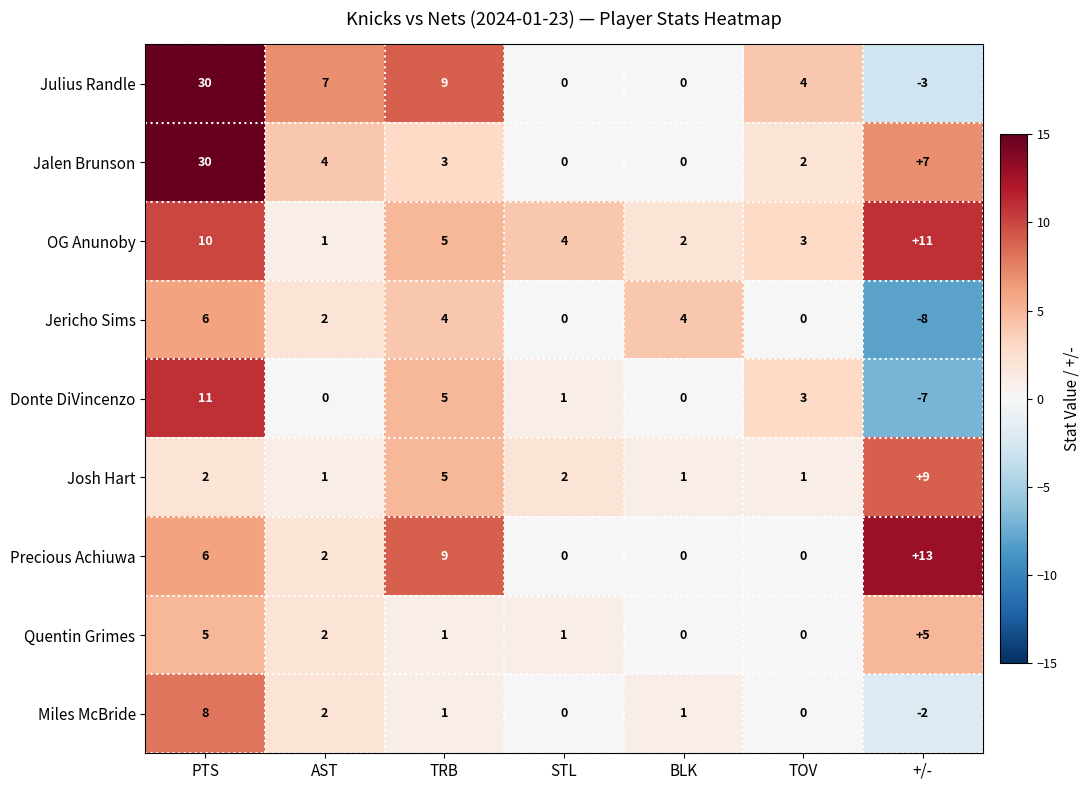

What is the difference between the Quentin Grimes values at STL and +/-?

4